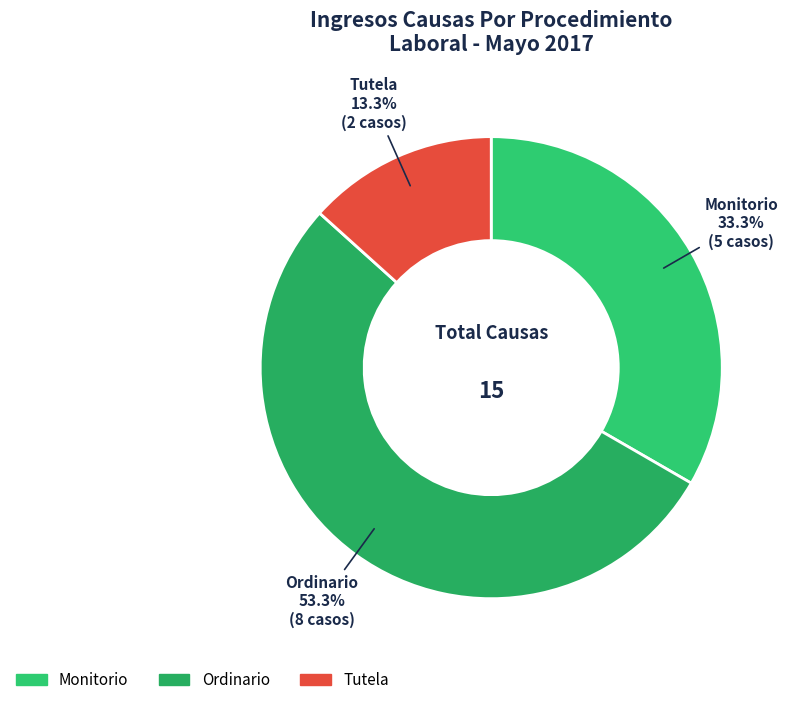

To the nearest percent, what portion does Tutela represent?

13%